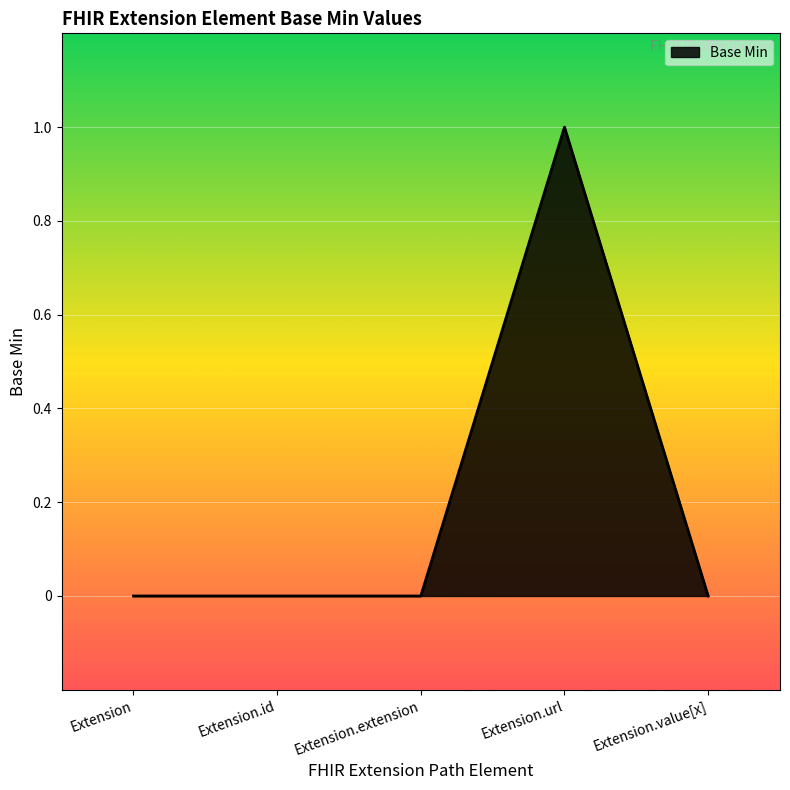

True or false: the data has more than 0 interior local peaks.

True